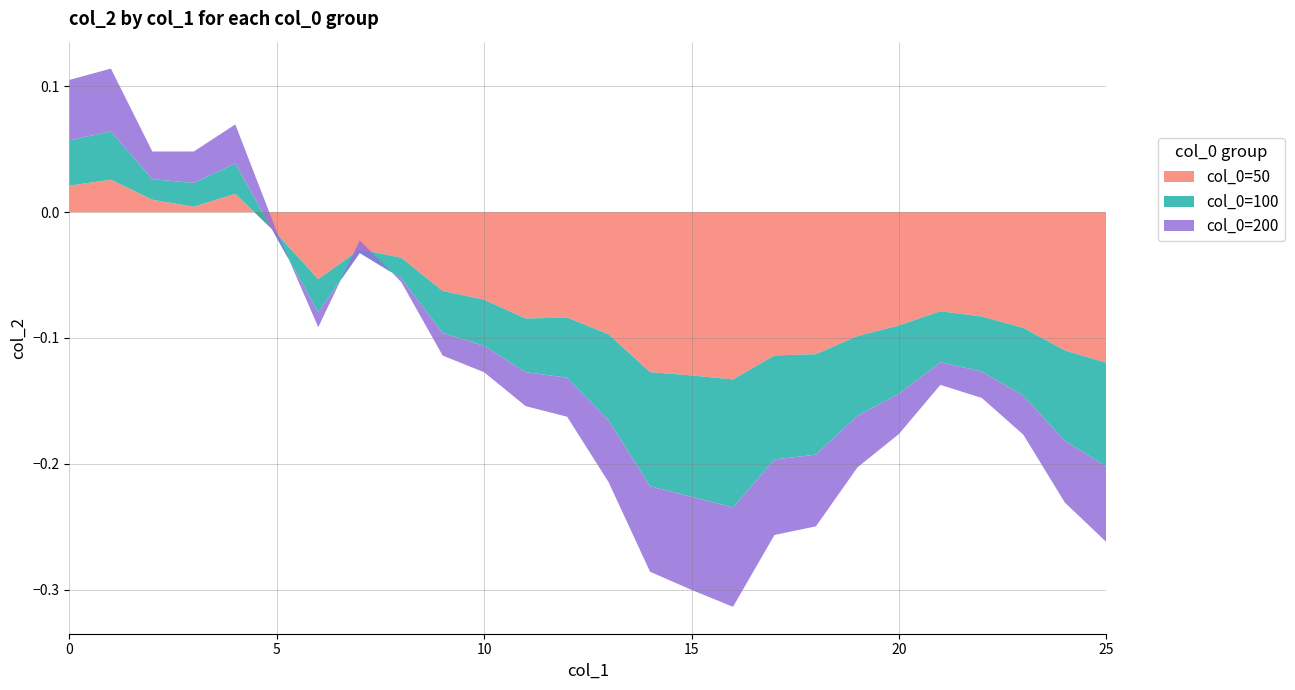

Reading right to left, list all the values displayed in this chart.

col_0=50: -0.1	-0.1	-0.1	-0.1	-0.1	-0.1	-0.1	-0.1	-0.1	-0.1	-0.1	-0.1	-0.1	-0.1	-0.1	-0.1	-0.1	-0.0	-0.0	-0.1	-0.0	0.0	0.0	0.0	0.0	0.0
col_0=100: -0.1	-0.1	-0.1	-0.0	-0.0	-0.1	-0.1	-0.1	-0.1	-0.1	-0.1	-0.1	-0.1	-0.0	-0.0	-0.0	-0.0	-0.0	-0.0	-0.0	-0.0	0.0	0.0	0.0	0.0	0.0
col_0=200: -0.1	-0.0	-0.0	-0.0	-0.0	-0.0	-0.0	-0.1	-0.1	-0.1	-0.1	-0.1	-0.0	-0.0	-0.0	-0.0	-0.0	-0.0	0.0	-0.0	0.0	0.0	0.0	0.0	0.1	0.0